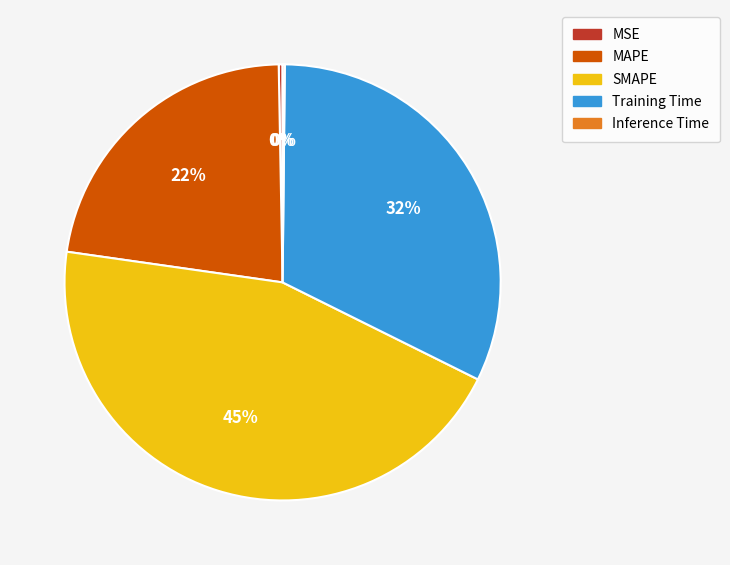

Is it true that Training Time is 32% of the pie?

True